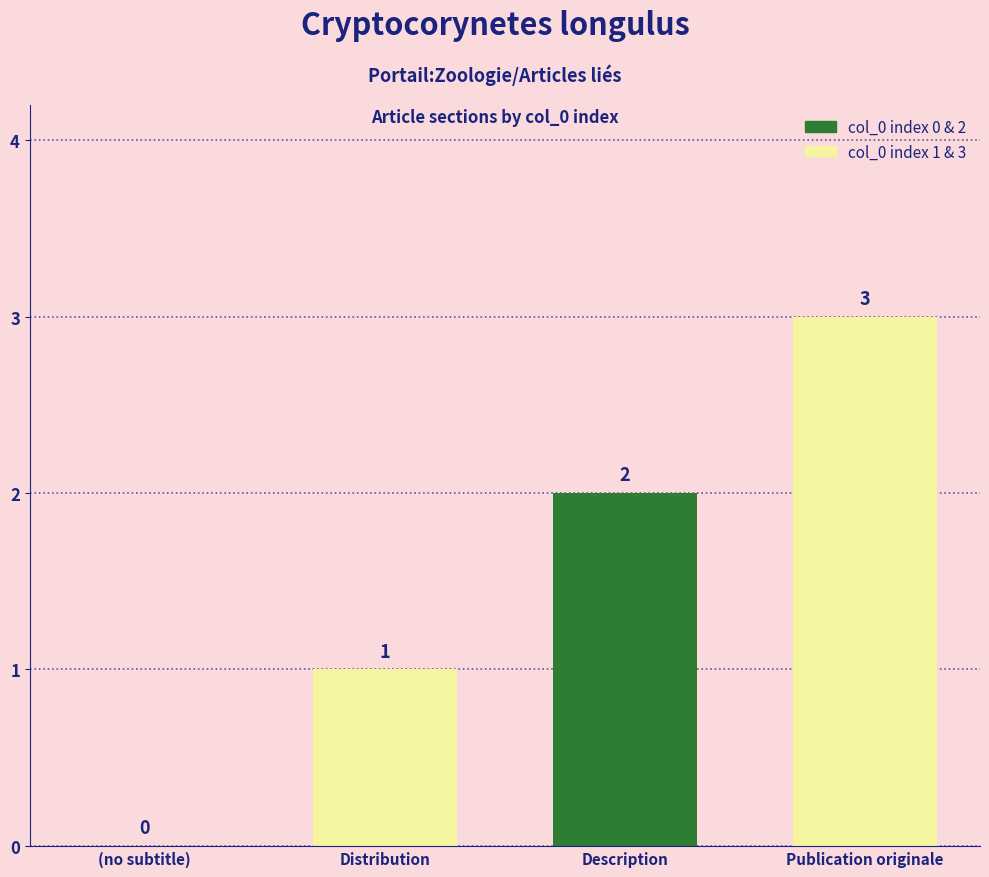

Does the chart contain stacked bars?

No